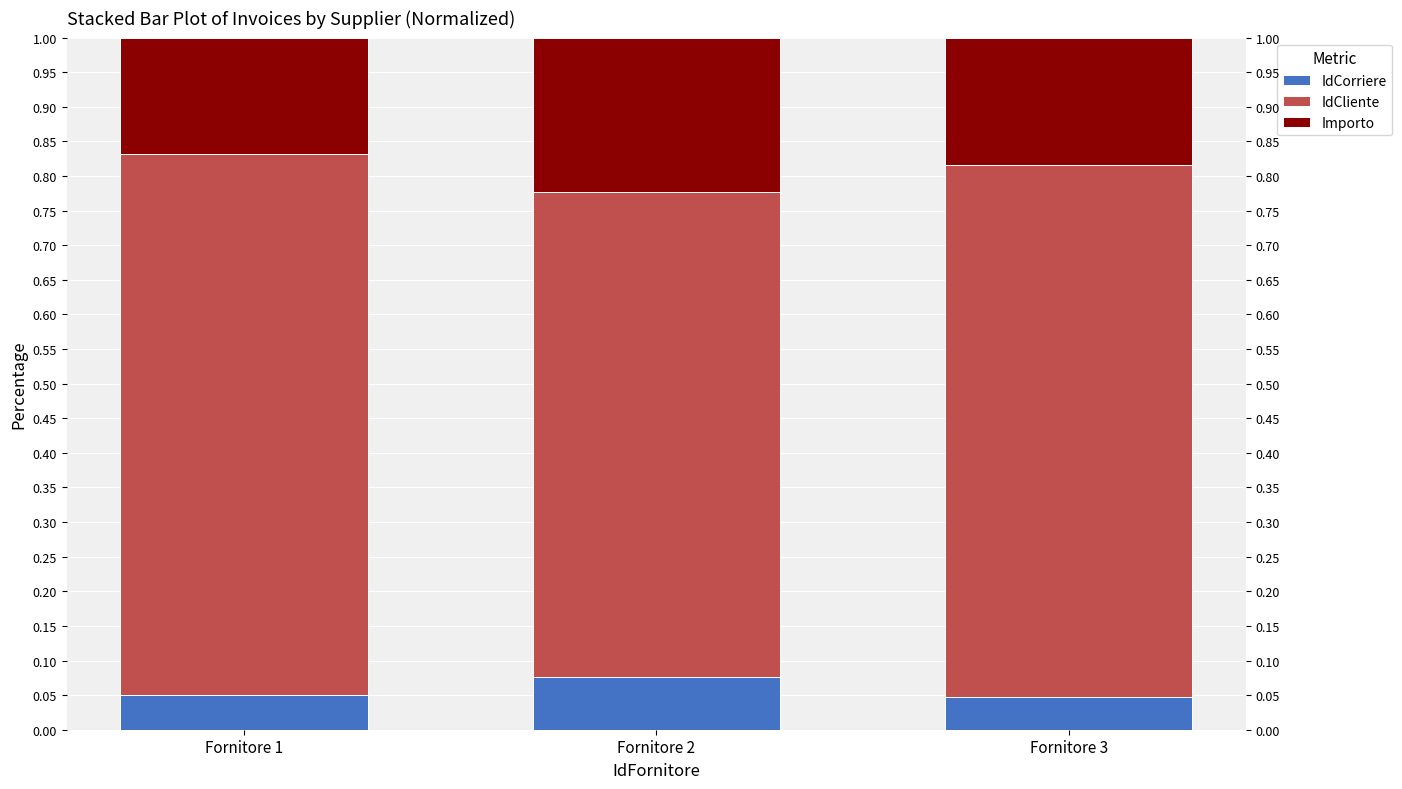

At which label does IdCorriere reach its minimum?

Fornitore 3